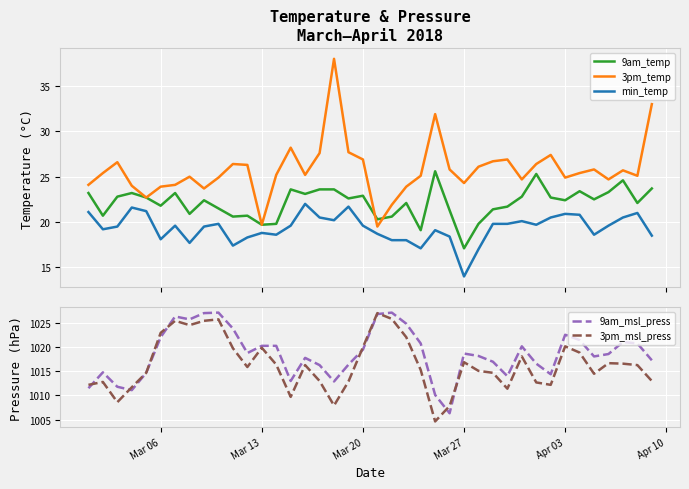

The value of 9am_msl_press at Apr 03 is 1441.2. True or false?

False